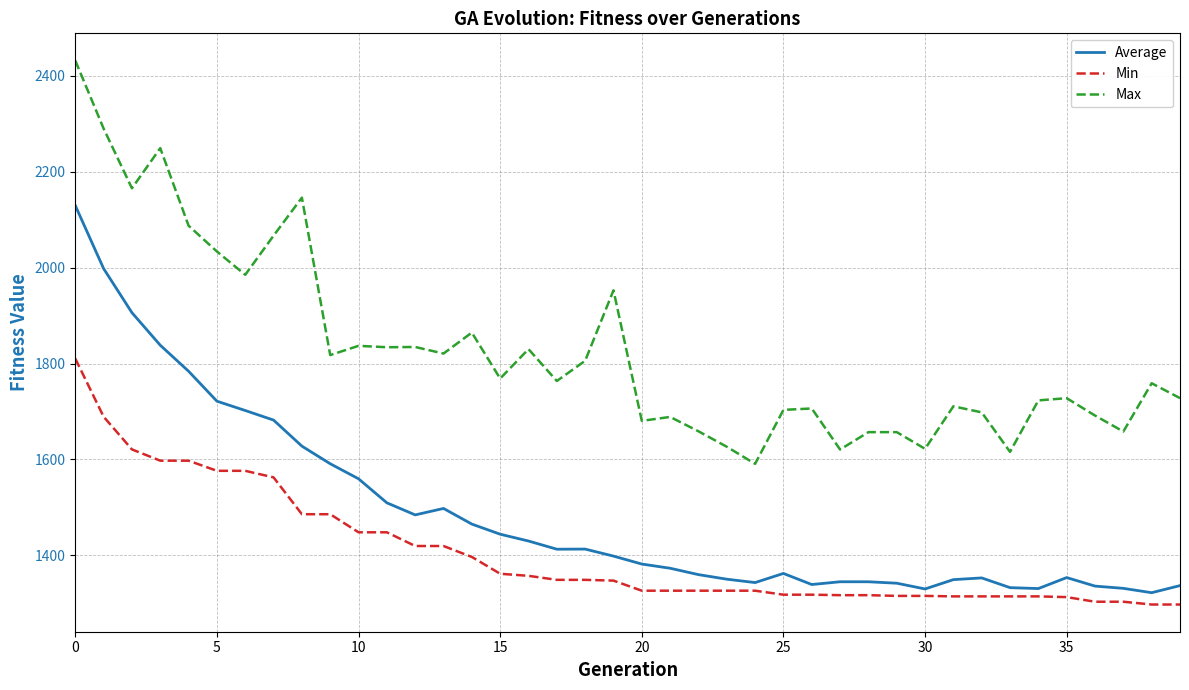

What is the sum of all Max values?

73112.8